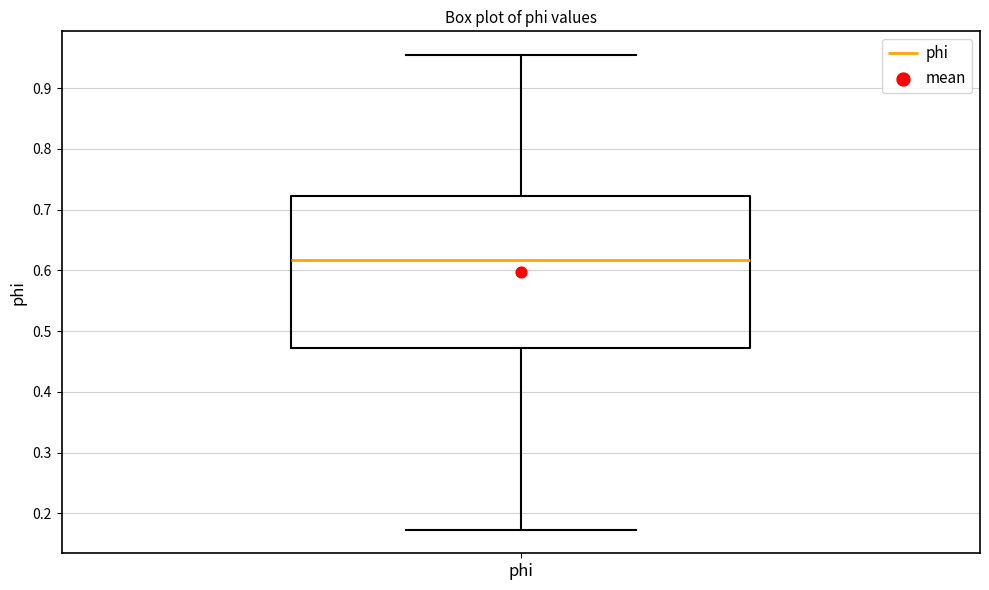

Read this box plot against the y-axis: the position of the median line, the range covered by the box, and the ends of both whiskers. The values are not printed on the chart, so give them approximately, as read against the axis.

median 0.62, box 0.47 to 0.72, whiskers 0.17 to 0.95